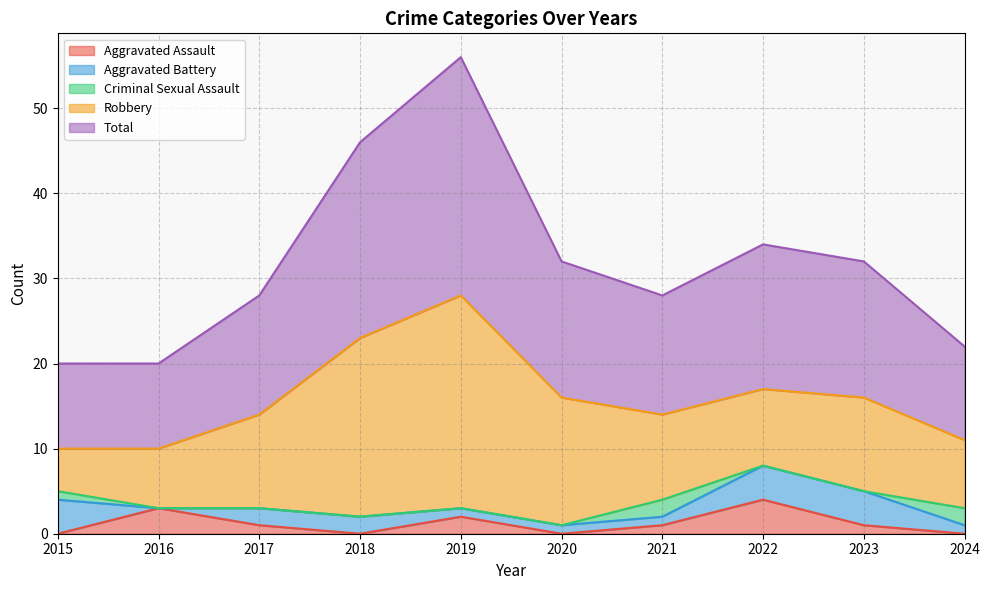

True or false: Robbery and Criminal Sexual Assault cross at least once.

False